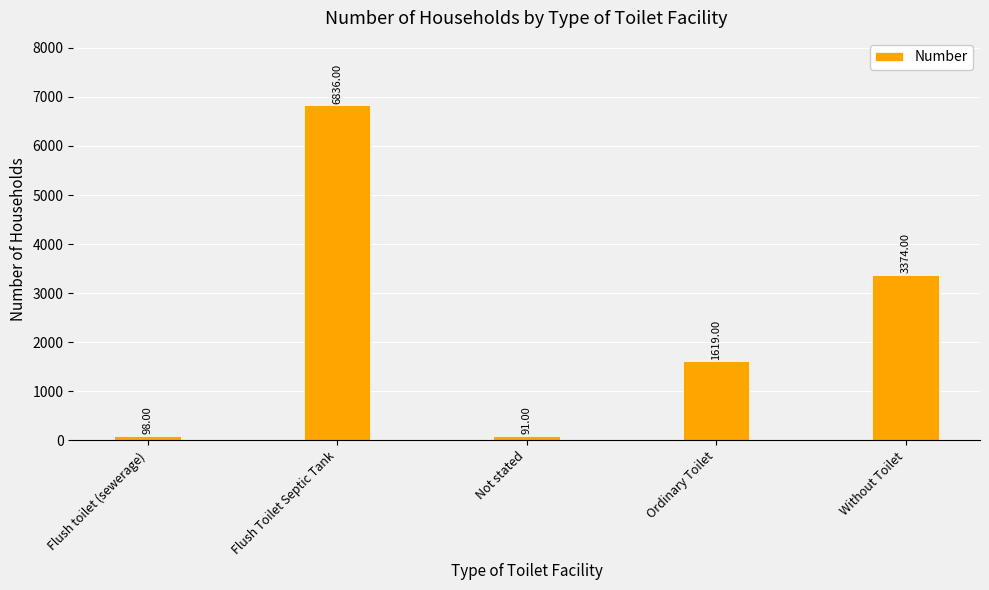

How many values are below 1619?

2